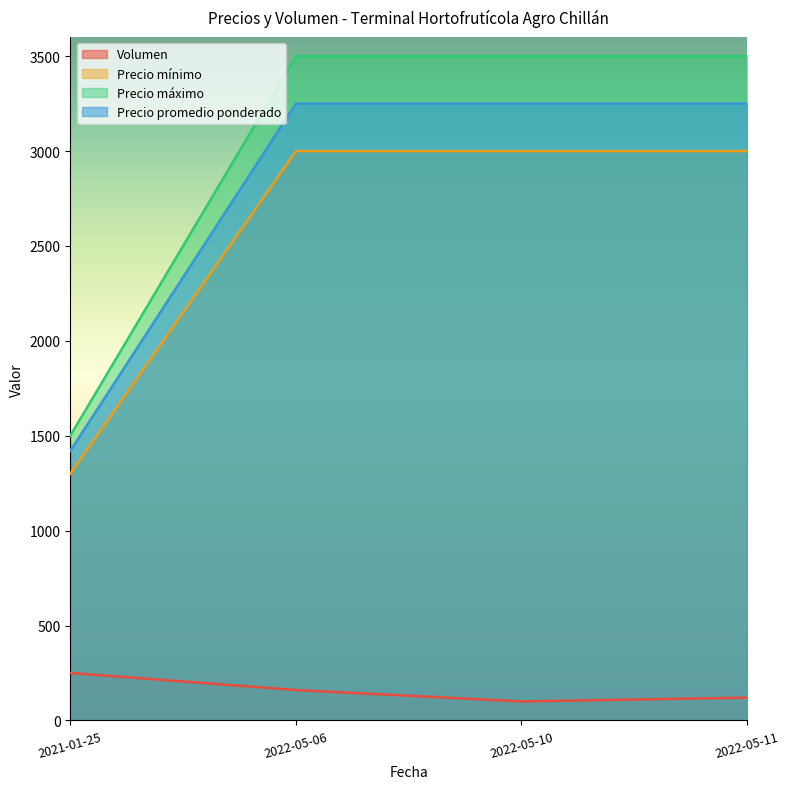

Between 2022-05-06 and 2022-05-10, which series saw the biggest shift?

Volumen